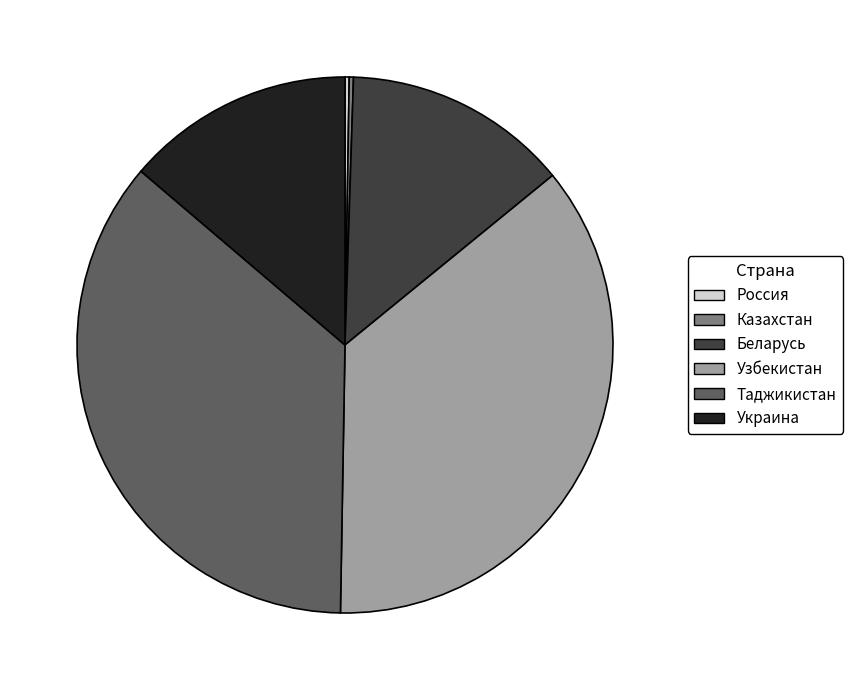

Between Таджикистан and Украина, which is larger?

Таджикистан